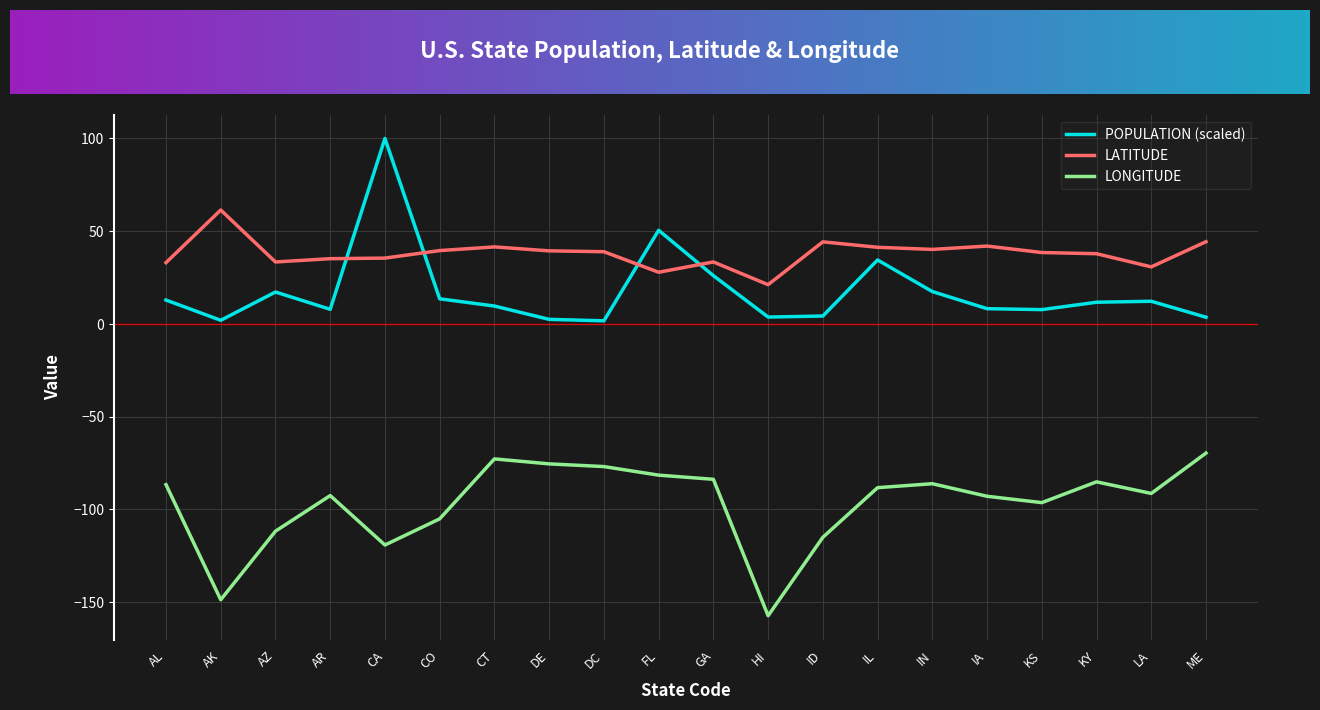

What is the difference between the highest and lowest values at CO?

144.7